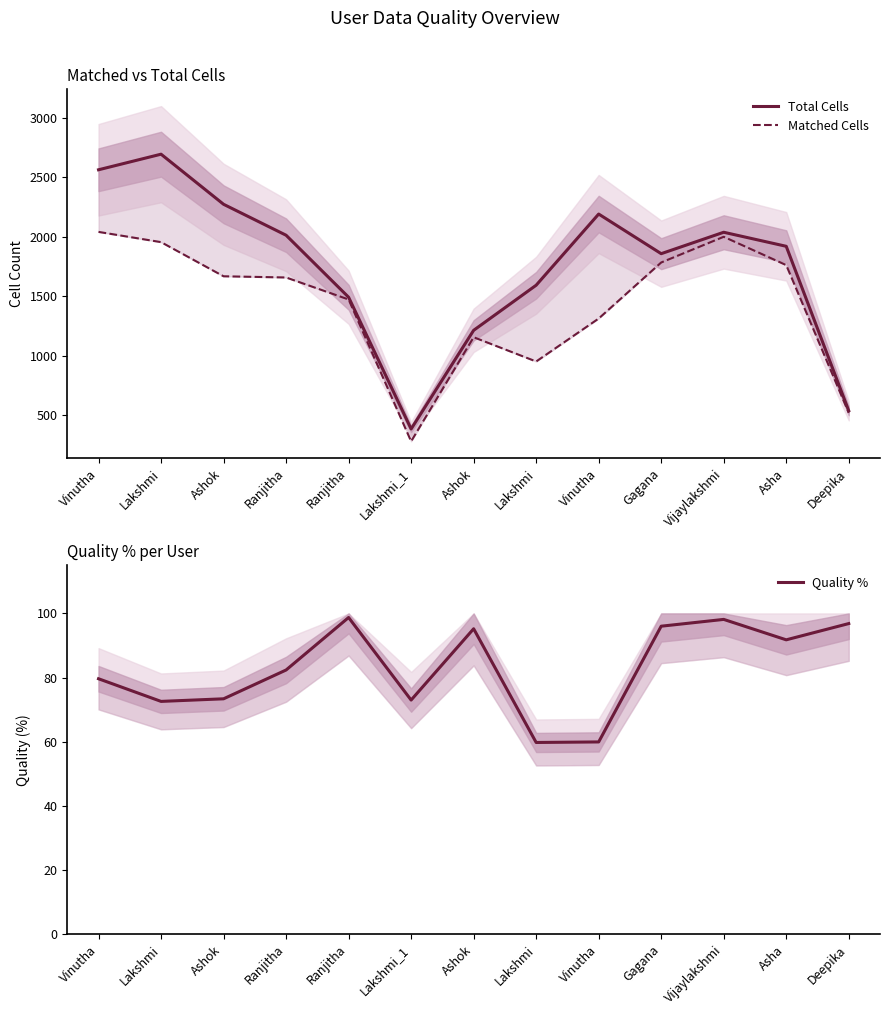

Which series has the largest total across all categories?

Total Cells